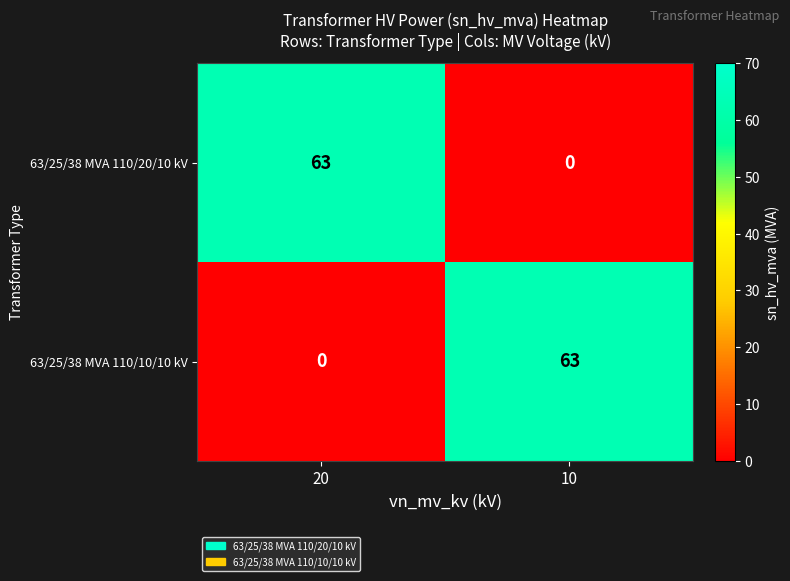

What is the total value across all series at 20?

63